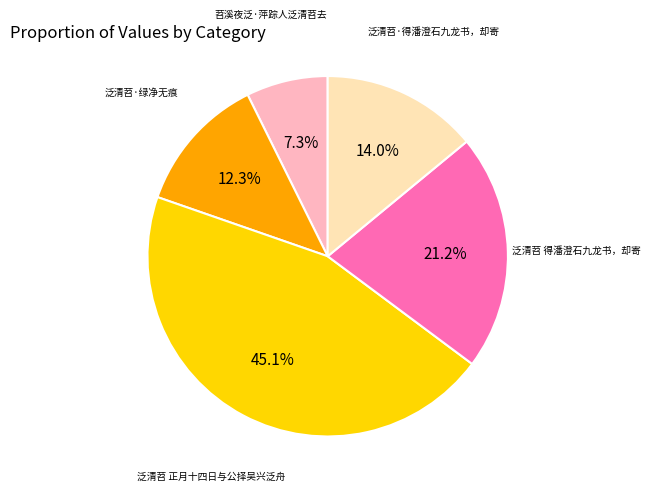

What percentage is the 泛清苕·绿净无痕 slice, to the nearest percent?

12%